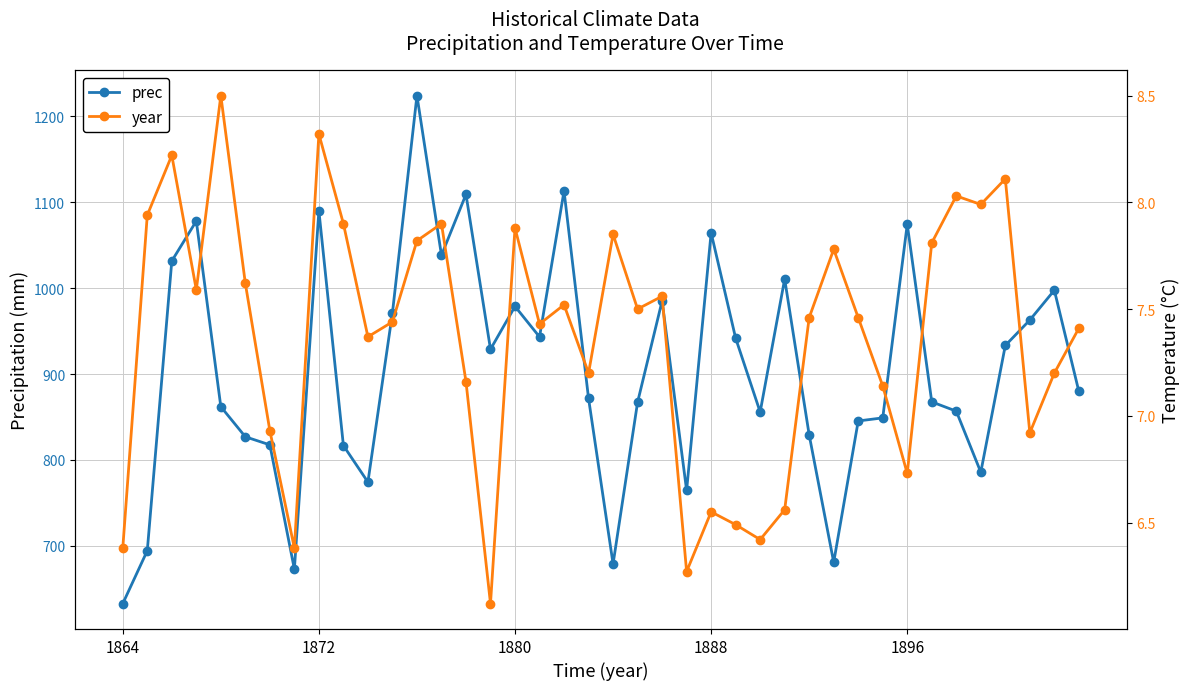

At which label does prec reach its minimum?

1864